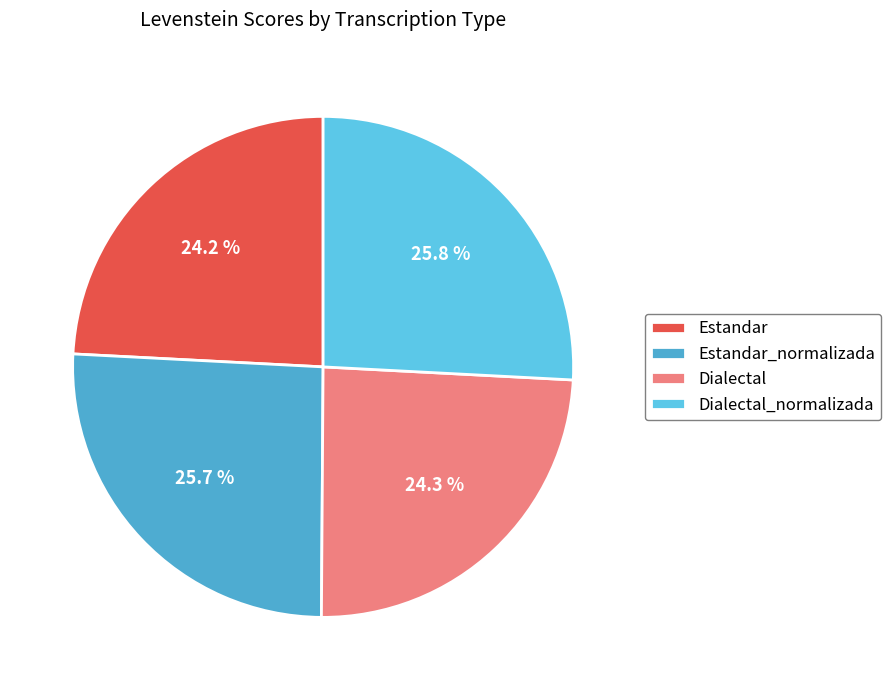

To the nearest percent, what is the combined percentage of Dialectal_normalizada and Estandar?

50%